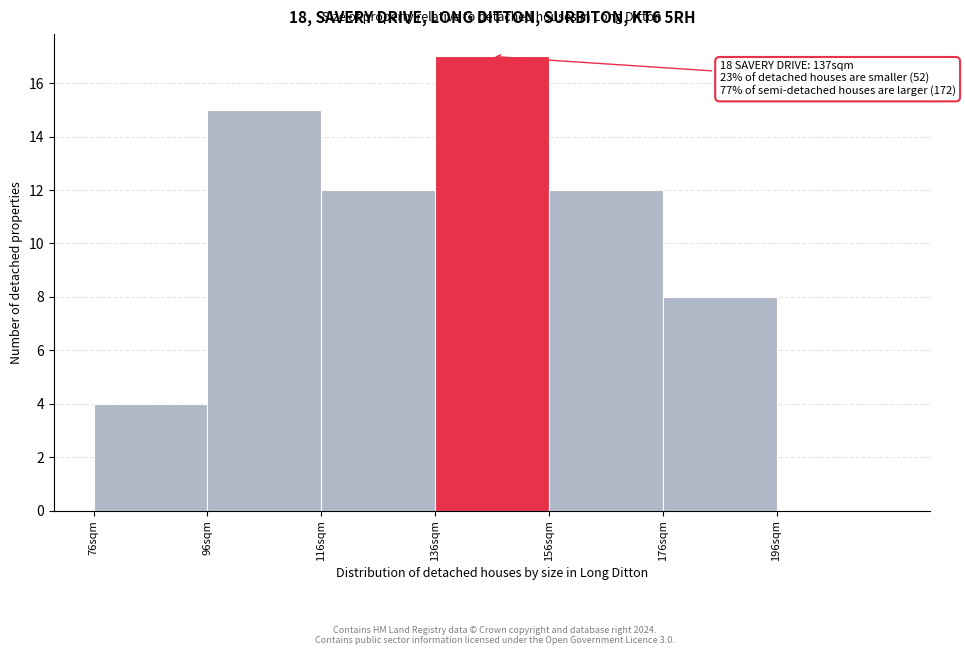

Over which range of the x-axis is the bar tallest?

136 to 156